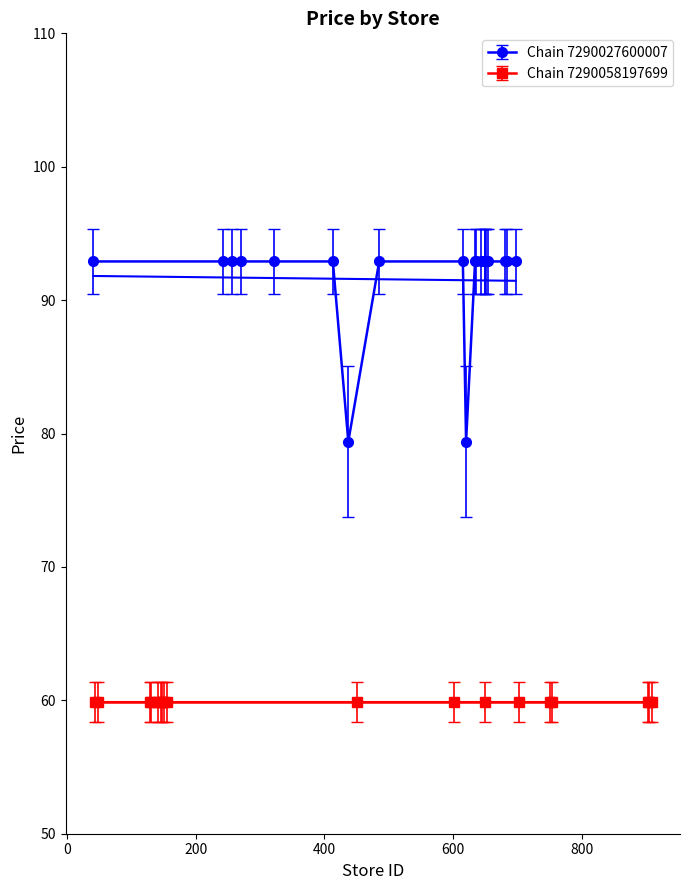

What is the value of the Chain 7290027600007 point at the 10th from the left?

79.4